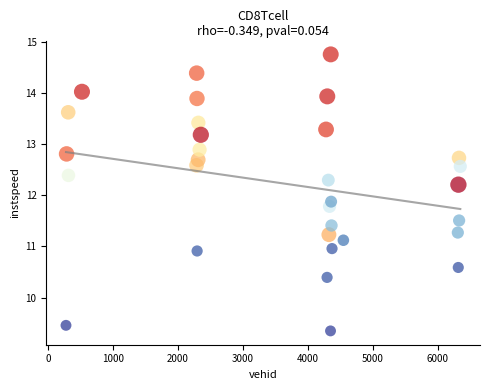

What is the range of X values (max minus min)?

6071.0